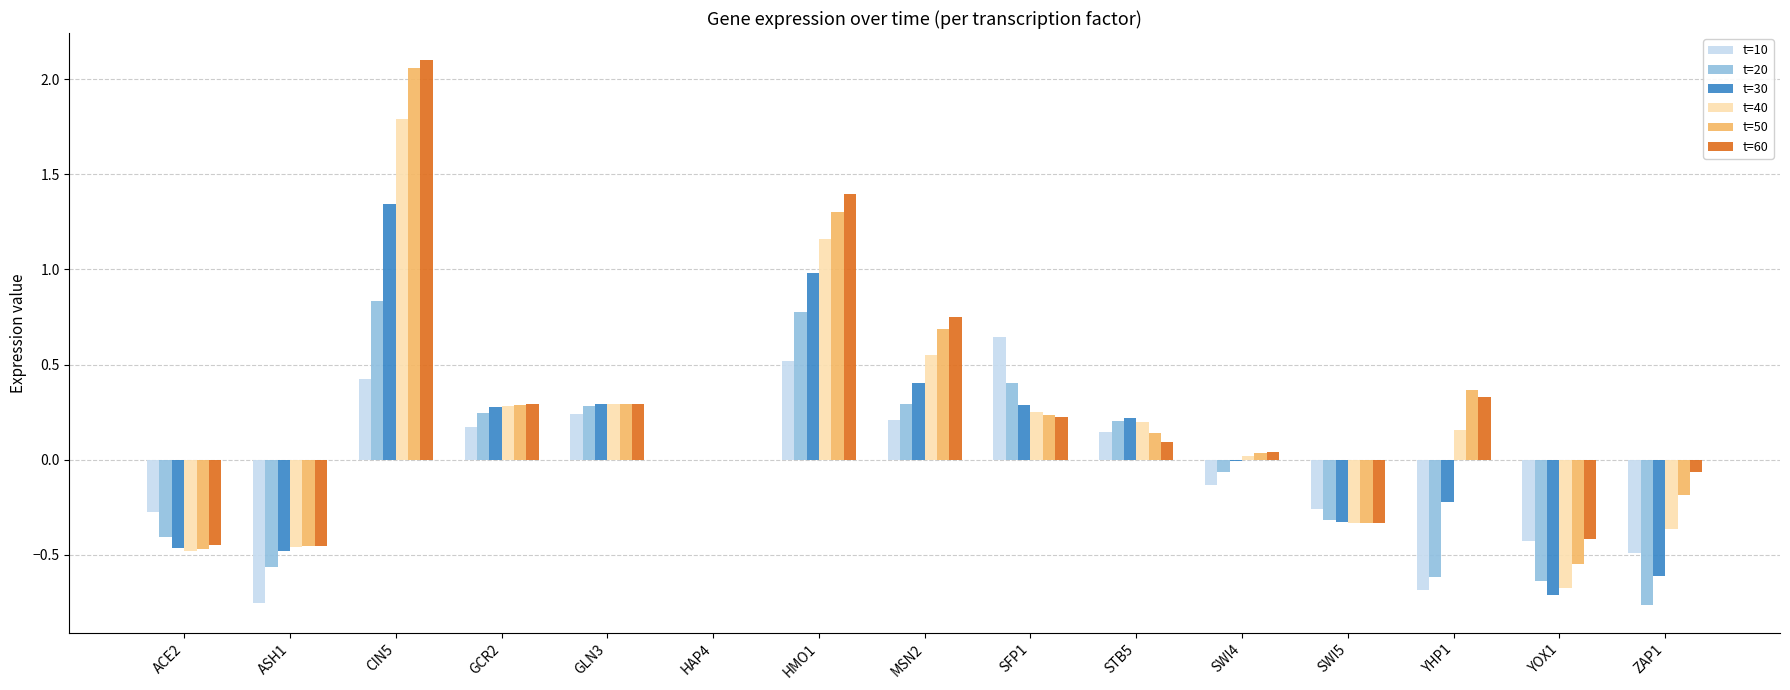

How many distinct data groups are displayed?

6